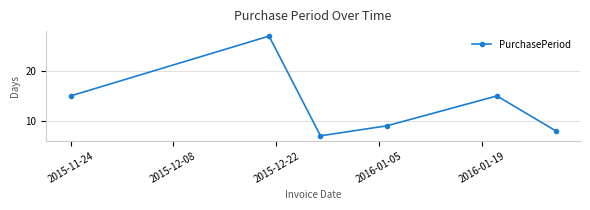

Is this an area chart (filled region under the line)?

No